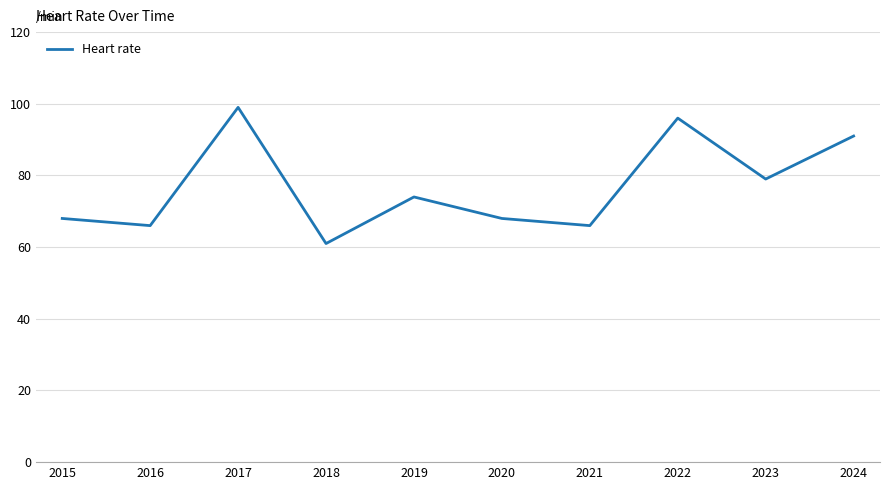

At which category does the chart reach its minimum across all series?

2018